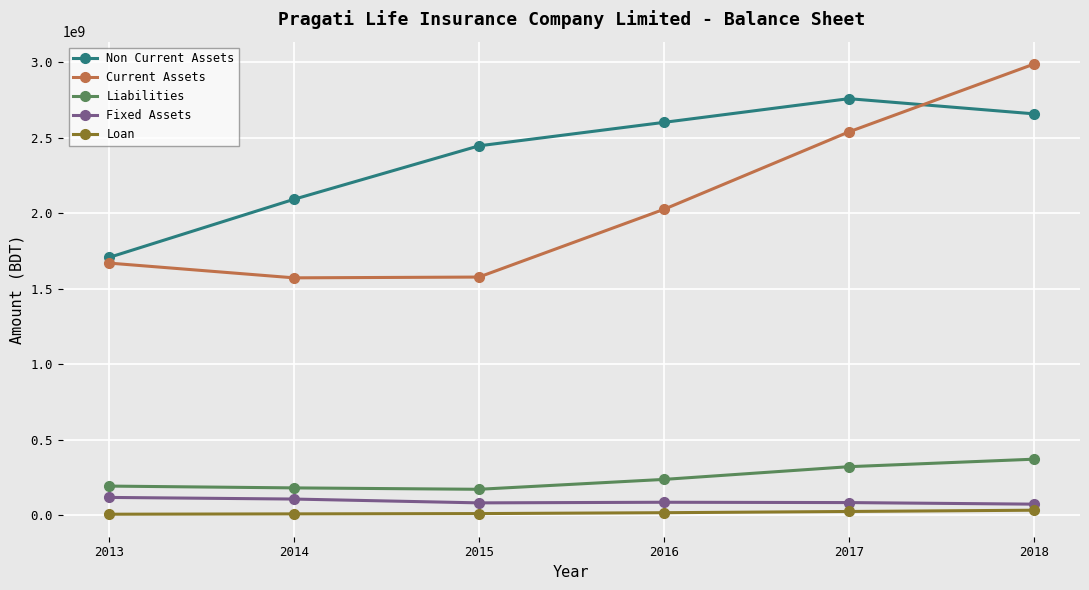

What is the minimum value shown in the chart?

7878231